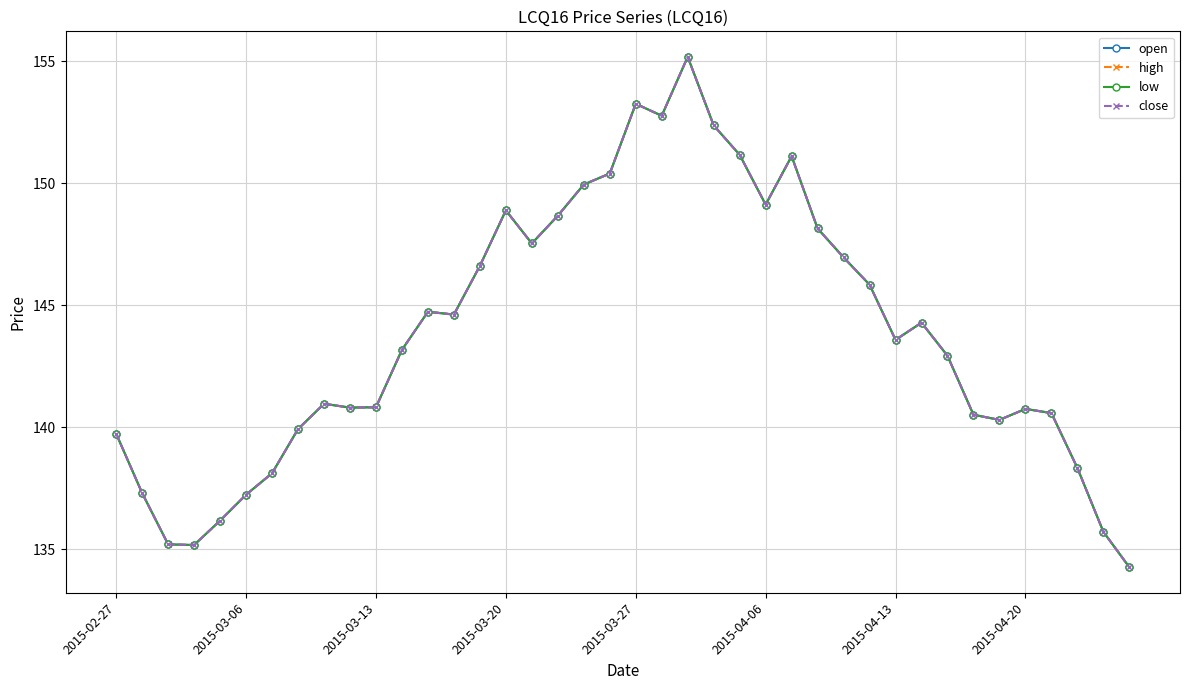

What is the difference between the maximum and second lowest values in the open series?

20.0